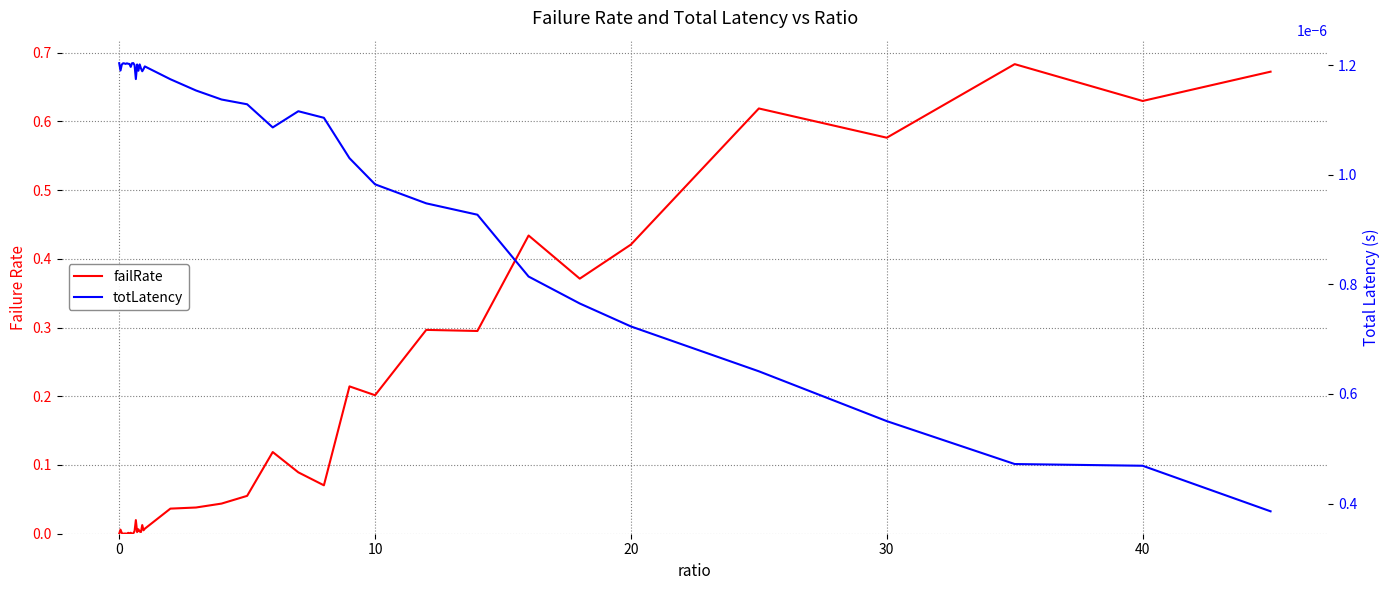

Which series has the largest total across all categories?

failRate